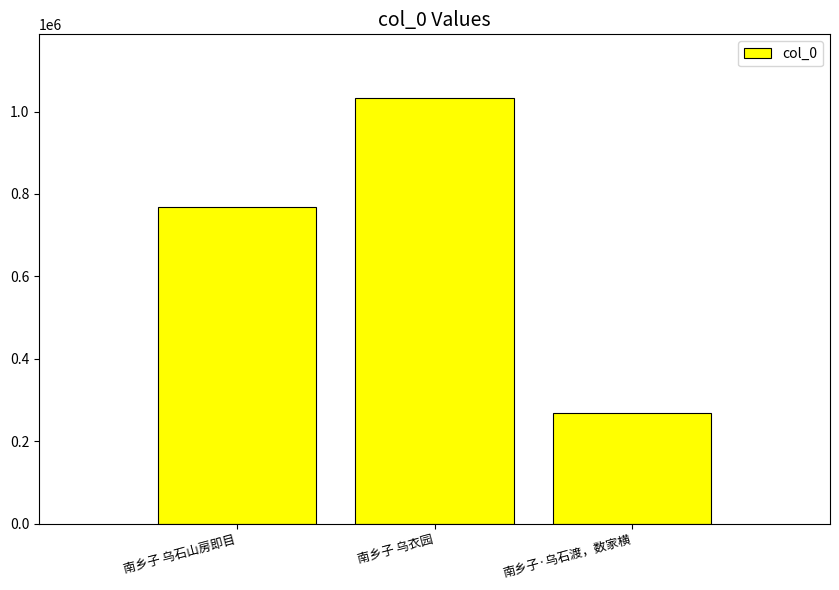

Count the values in the range 267677 to 1032446.

3